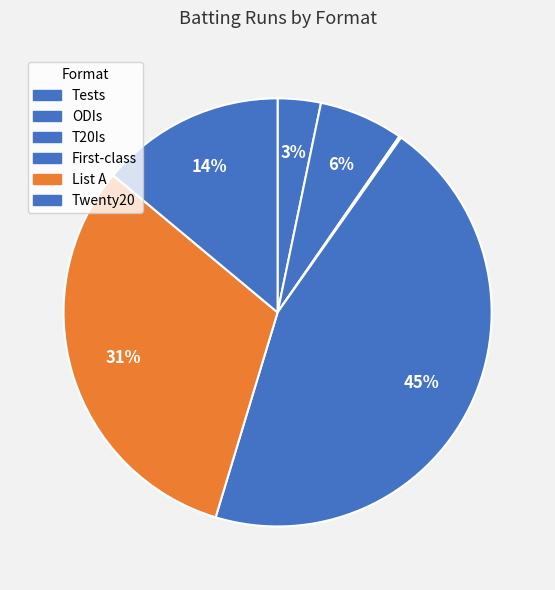

Approximately how many times larger is the value at Tests compared to ODIs?

0.5